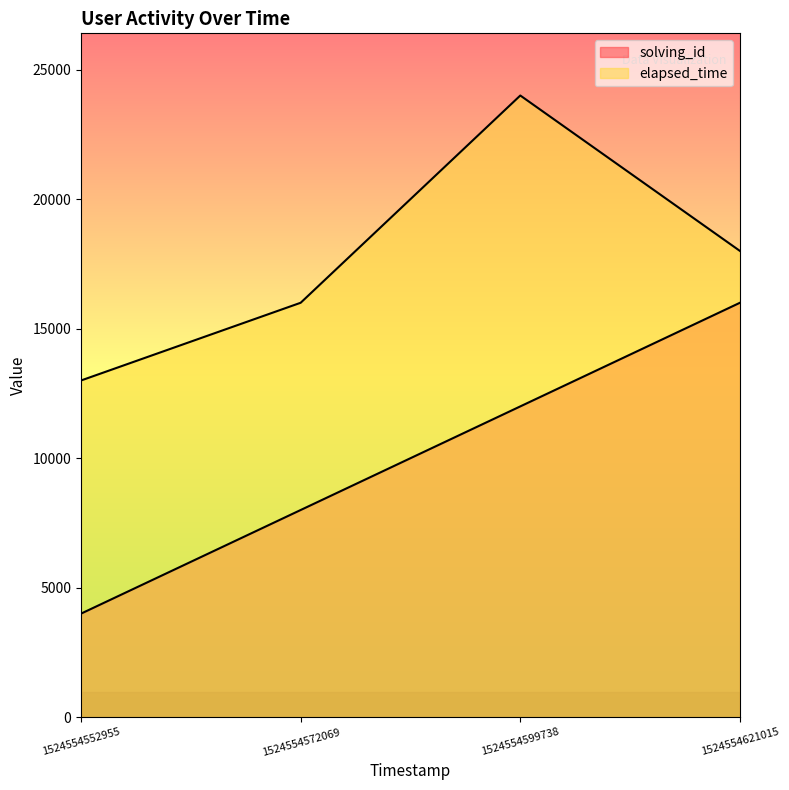

Which series has the widest spread of values?

solving_id